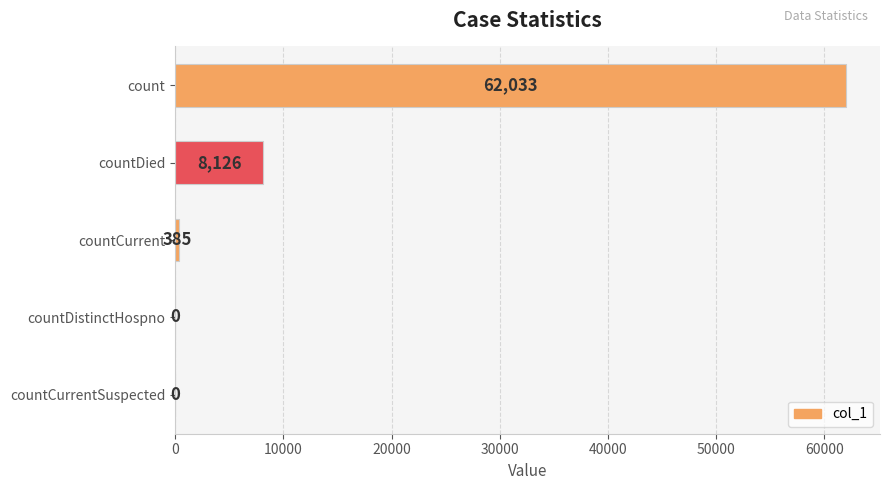

Between count and countCurrent, which is larger?

count